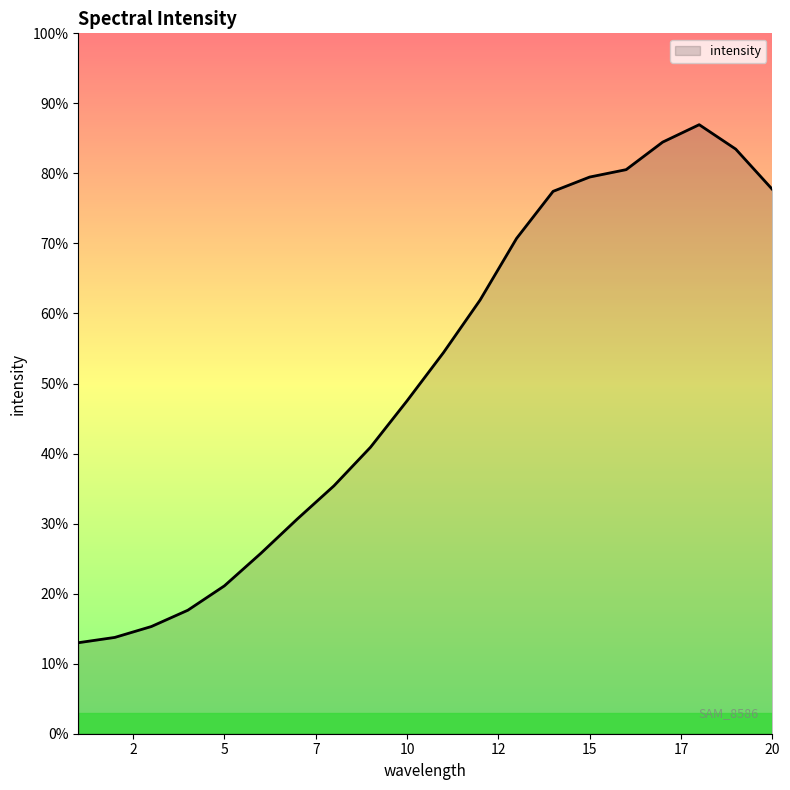

Does the chart display data point markers on the line(s)?

No